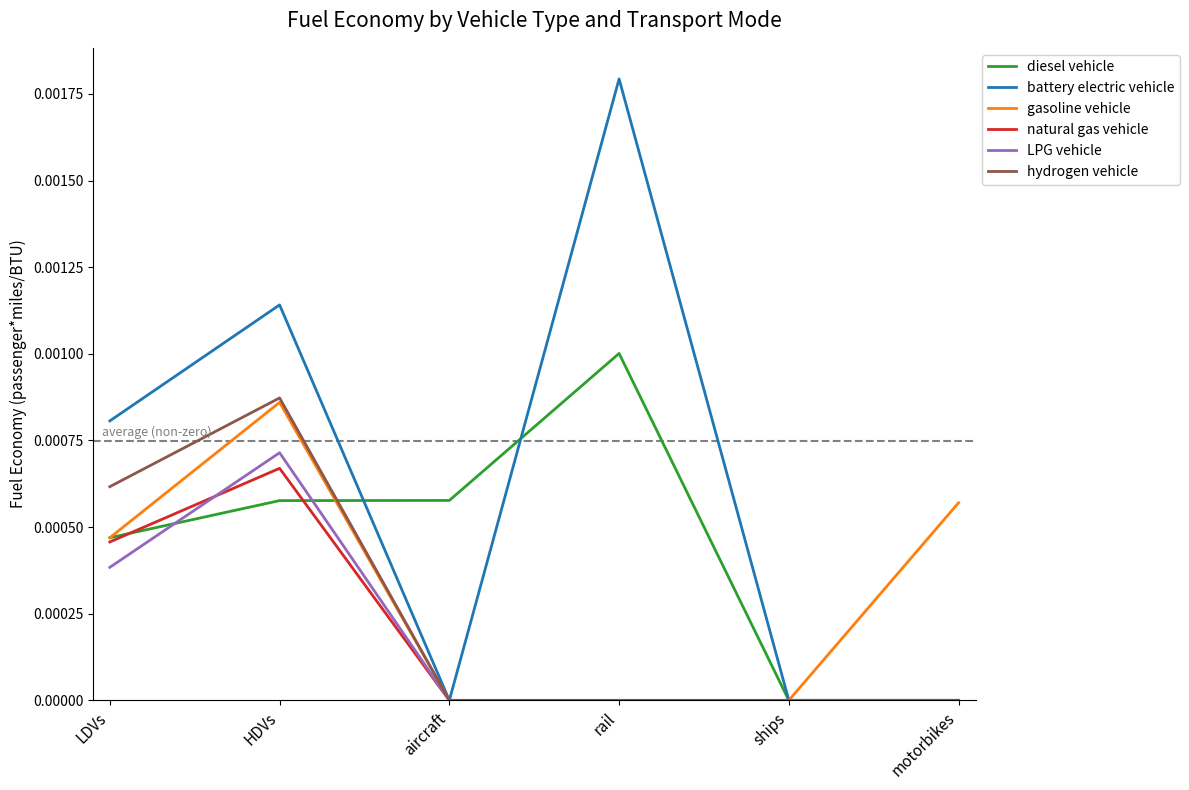

The gasoline vehicle series shows 0.0 at HDVs. True or false?

True